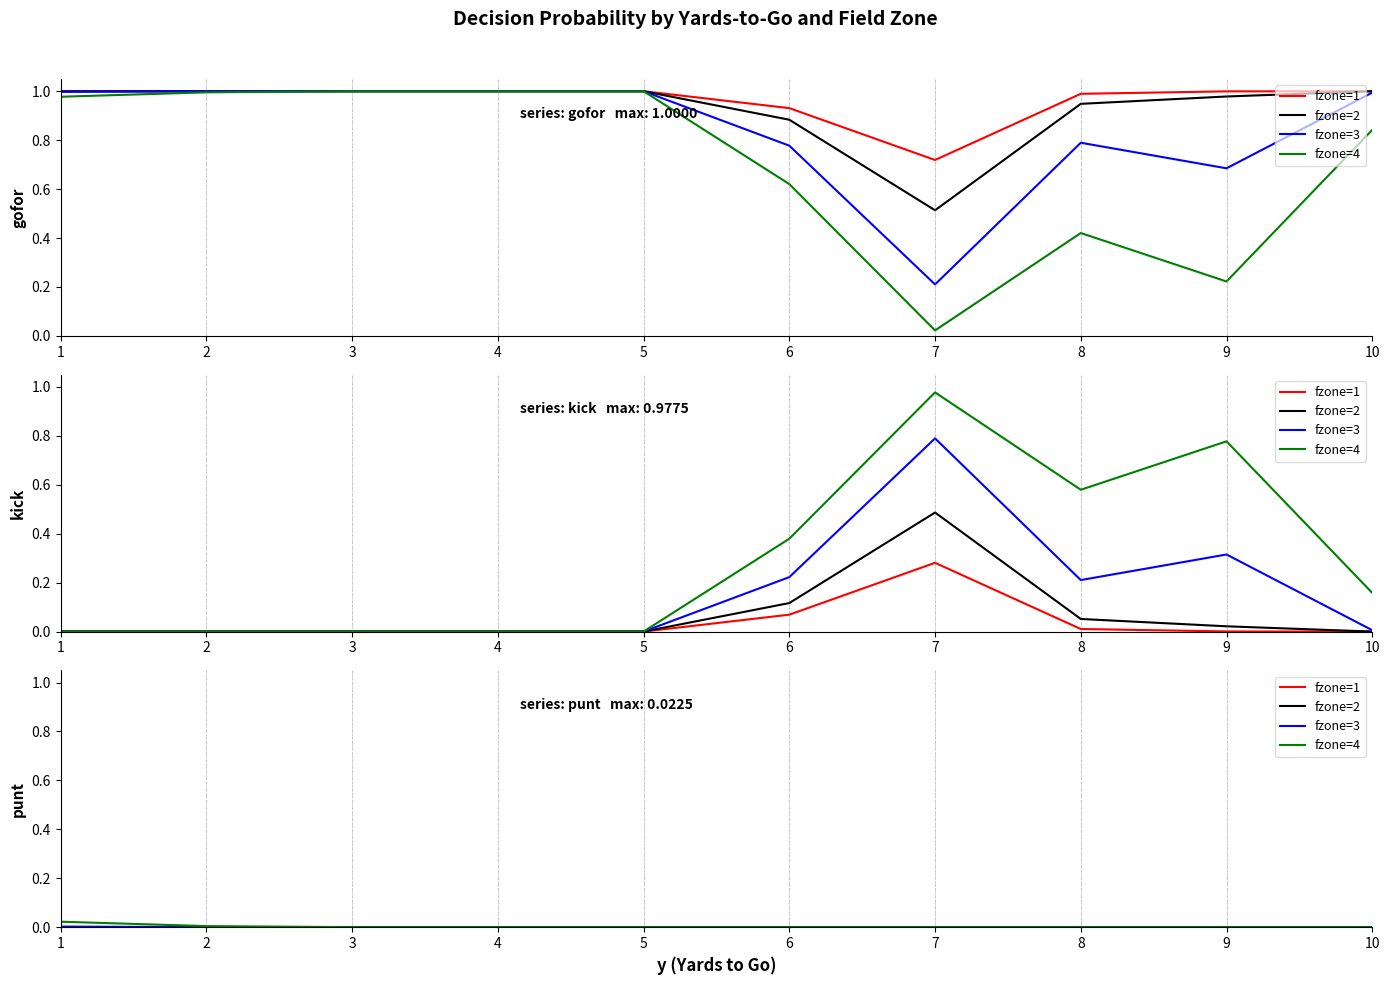

The fzone=3 series shows -0.0 at 5. True or false?

False